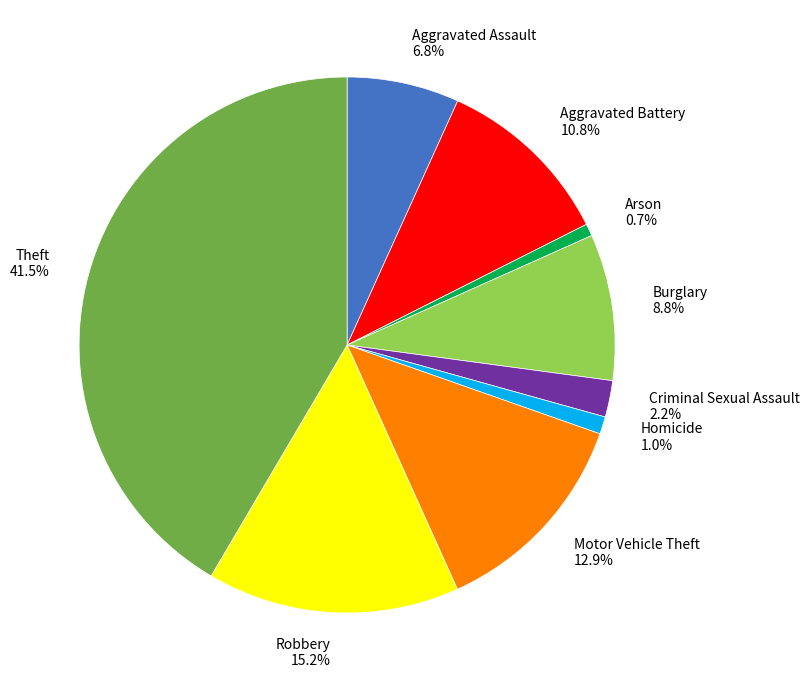

Which has a higher value, Robbery or Motor Vehicle Theft?

Robbery